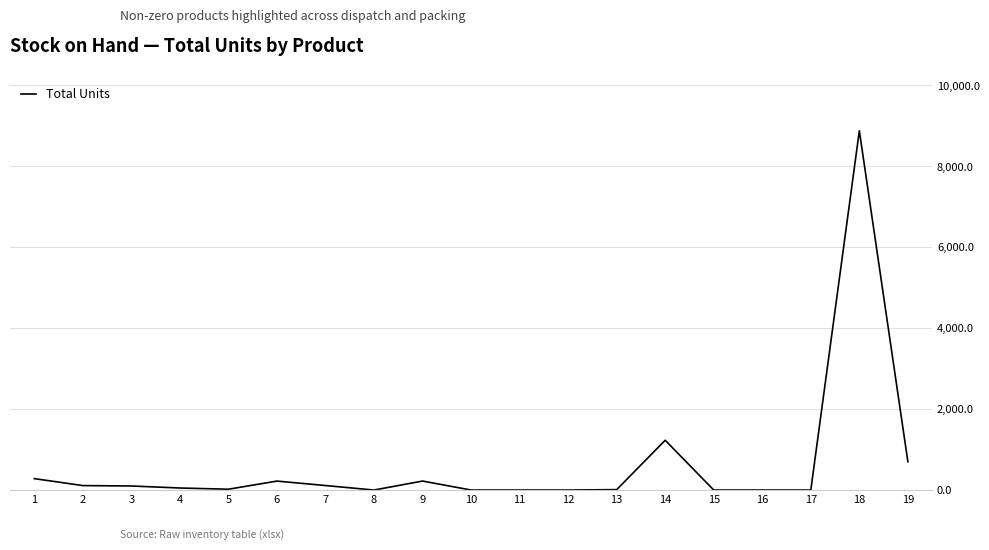

What is the difference between the second highest and second lowest values?

1230